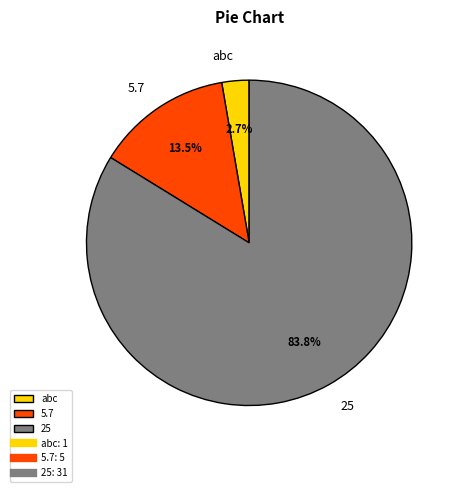

Is there a majority slice in this chart?

Yes